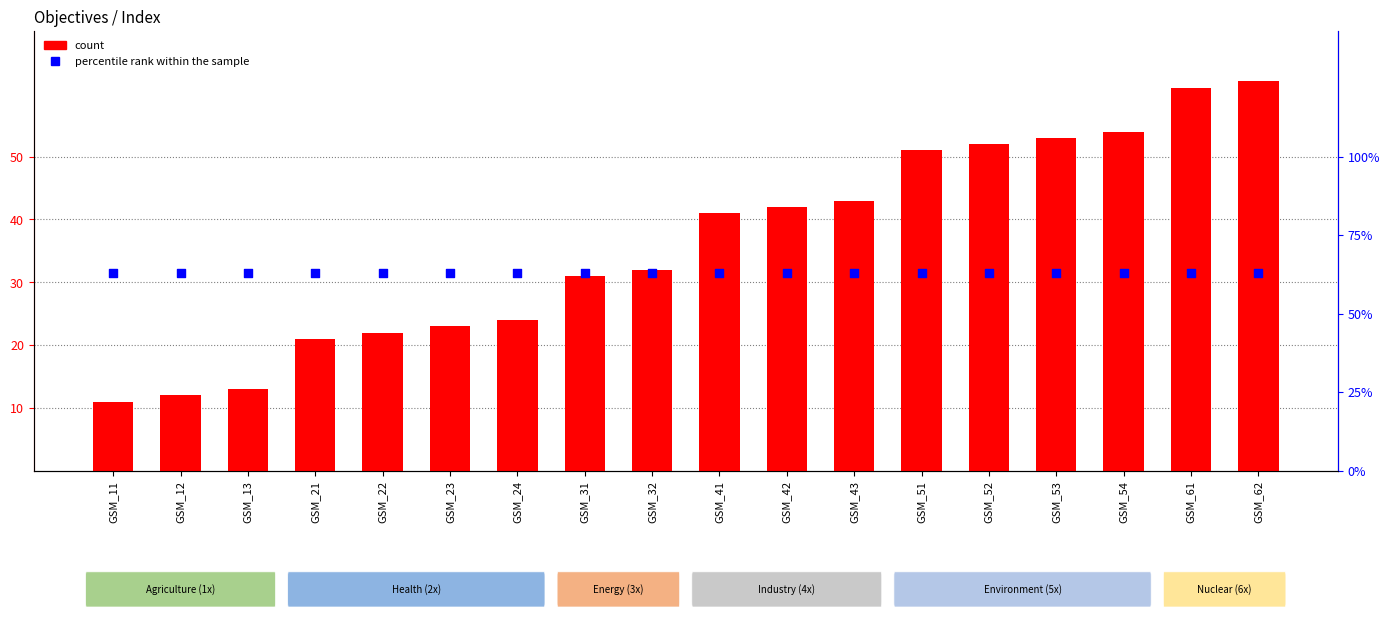

At which category is the sum across all series the highest?

GSM_62